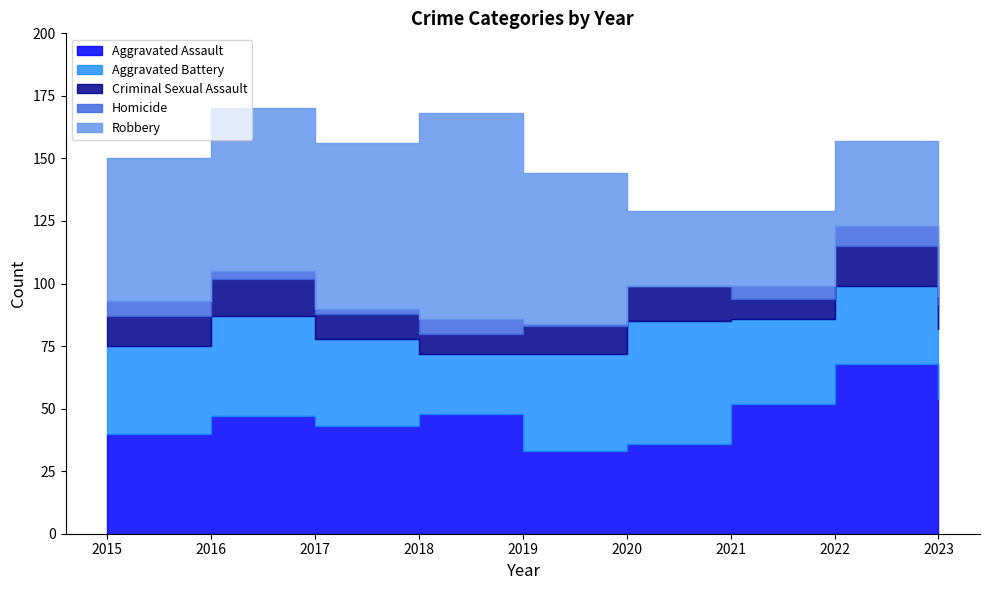

What is the total value across all series at 2023?

148